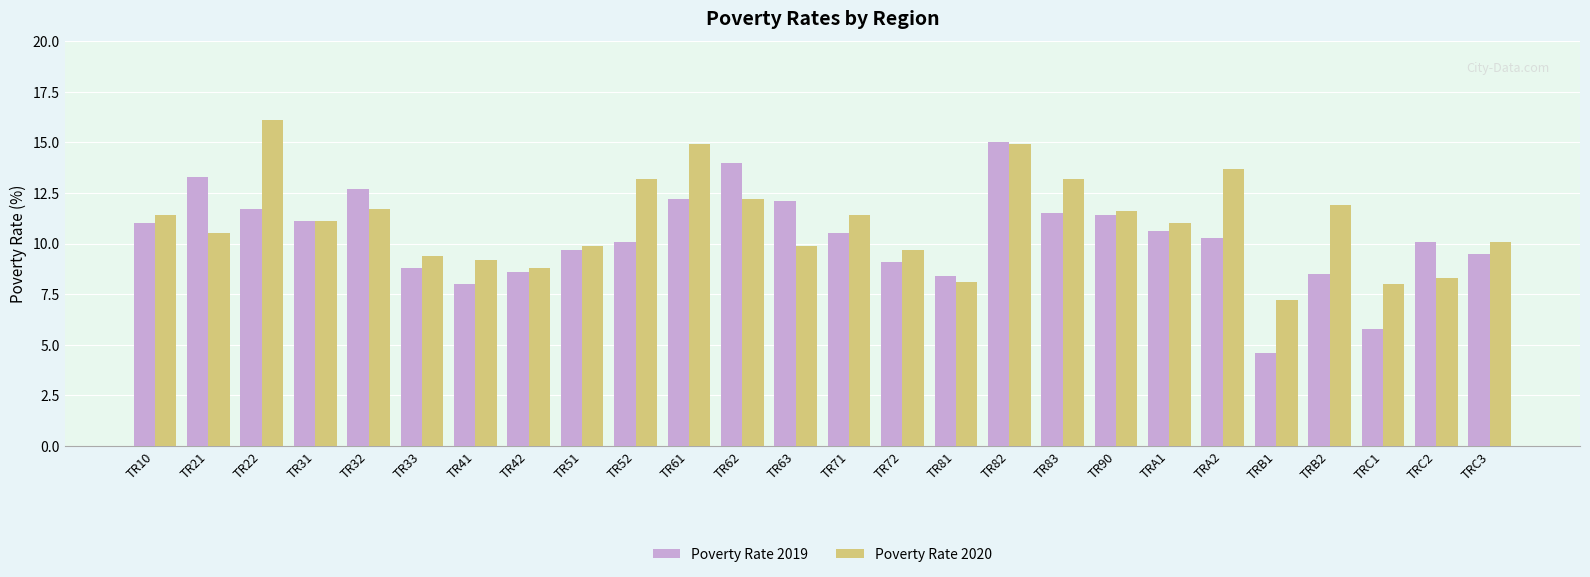

What is the difference between the second highest and minimum values in the Poverty Rate 2019 series?

9.4